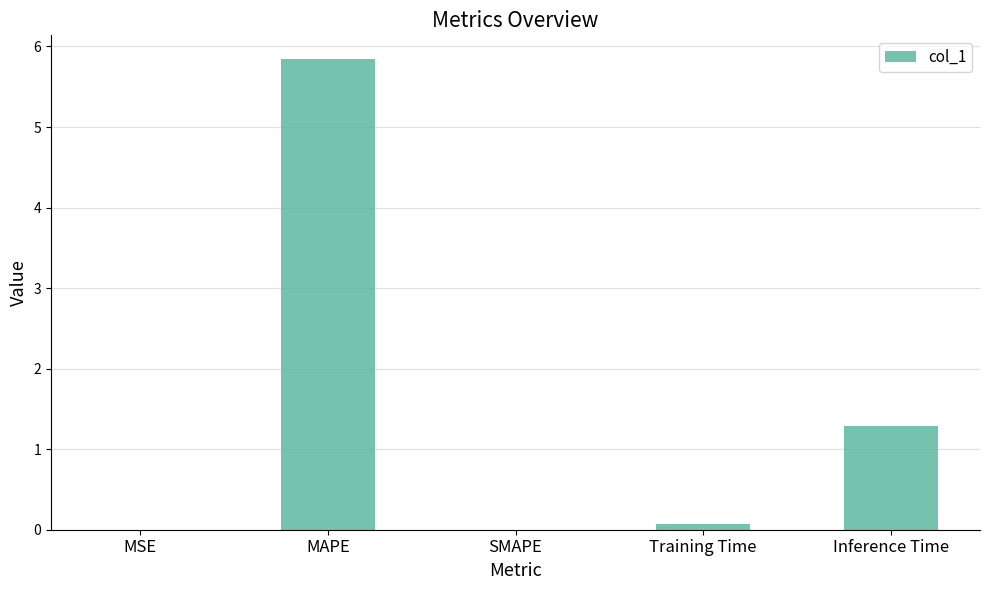

Approximately how many times larger is the value at Training Time compared to Inference Time?

0.1